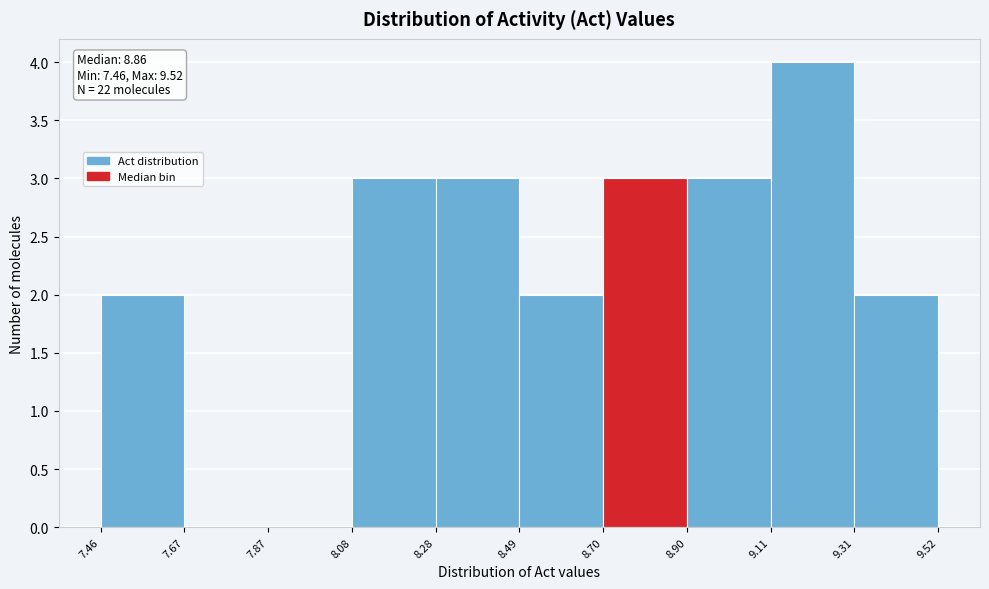

Which range on the x-axis has the tallest bar?

9.11 to 9.31